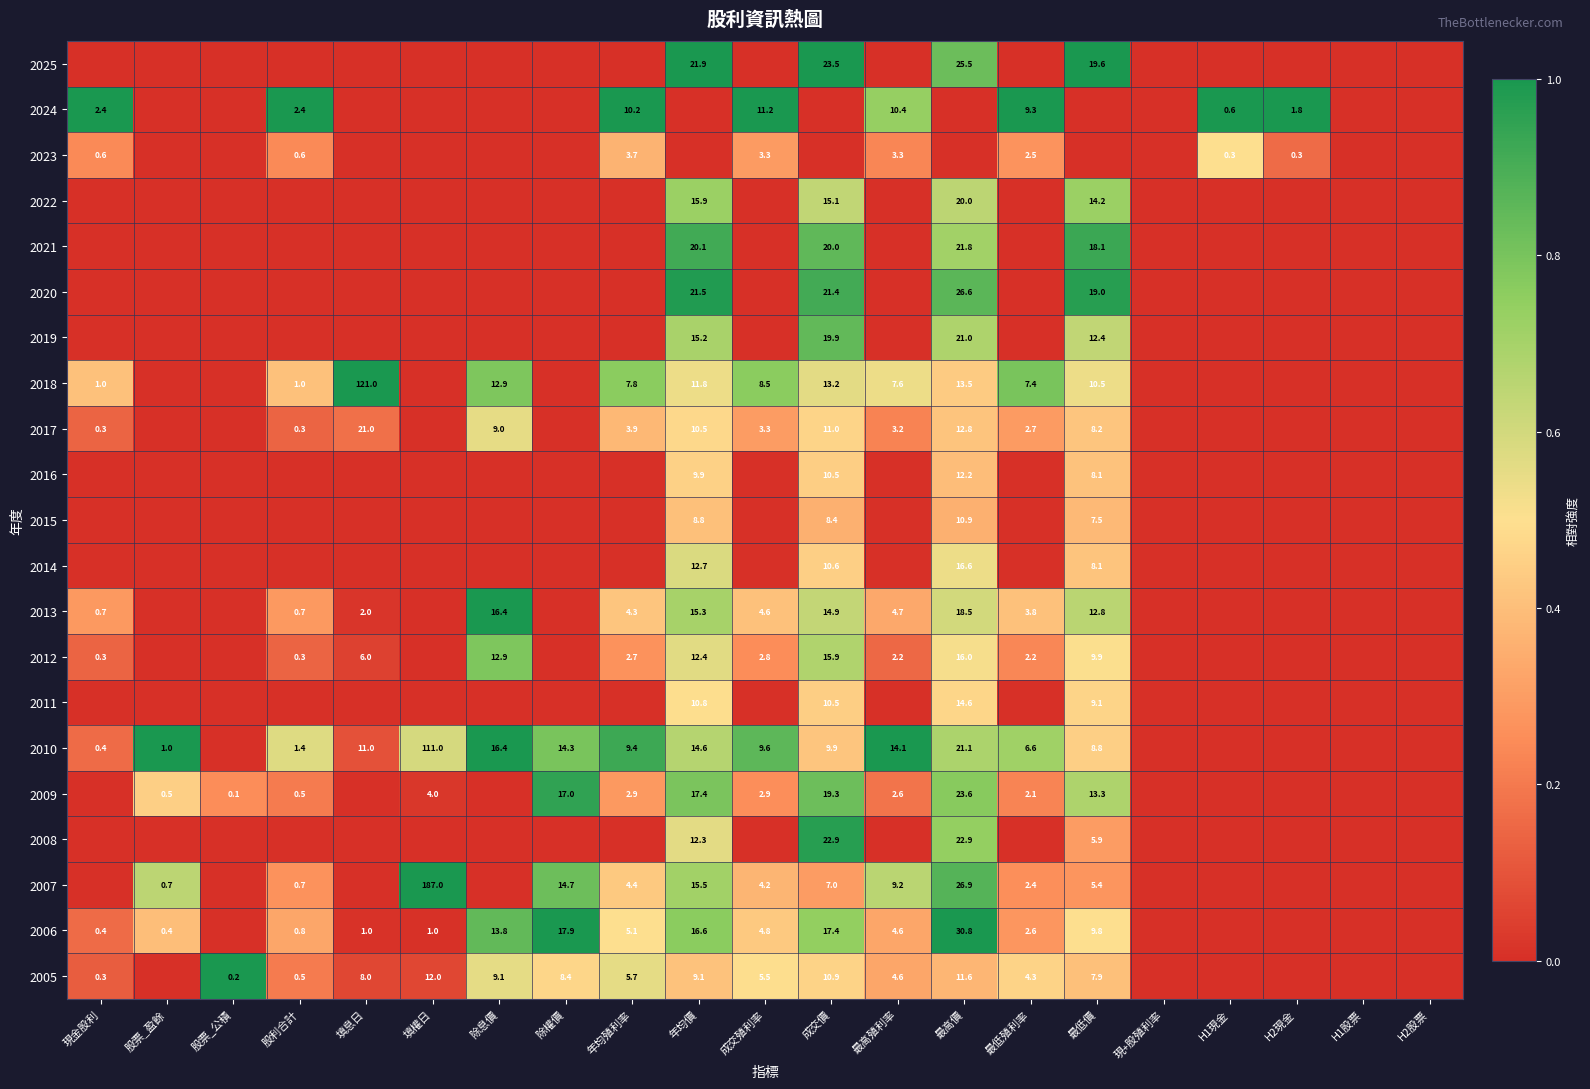

The value of 2024 at H1現金 is 0.6. True or false?

True